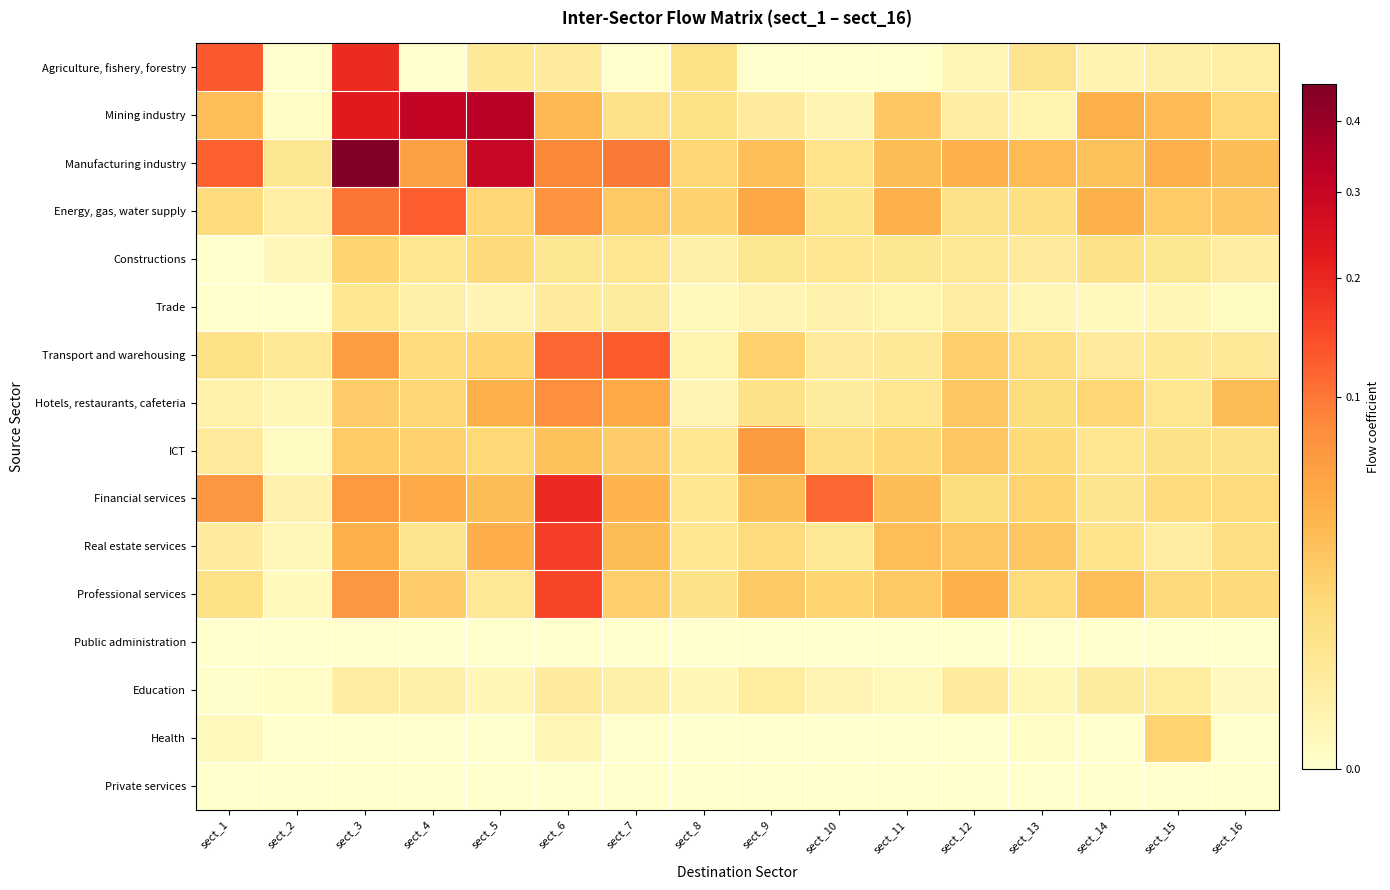

Which series has the widest spread of values?

Manufacturing industry